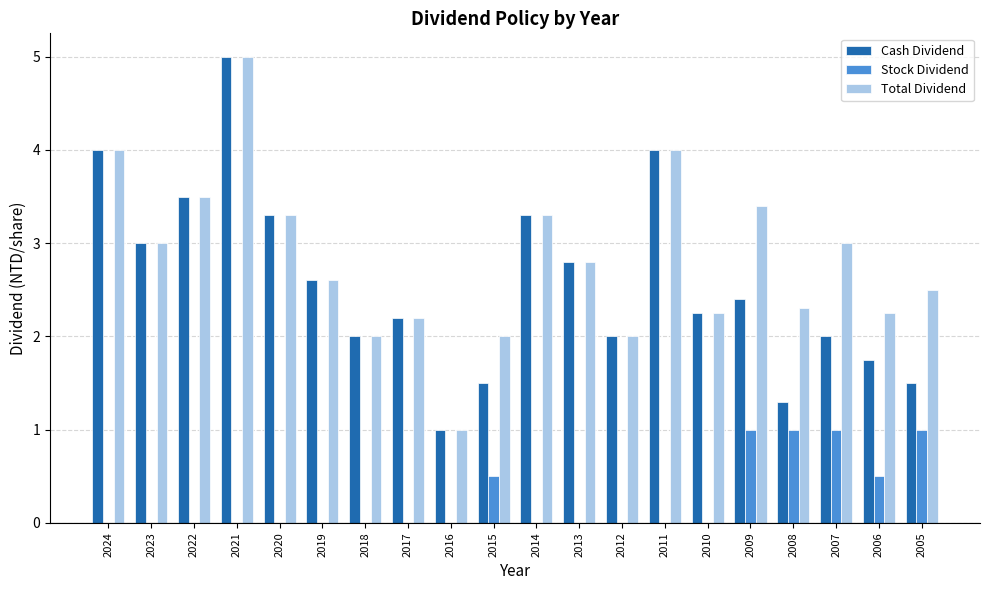

What is the maximum value shown in the chart?

5.0